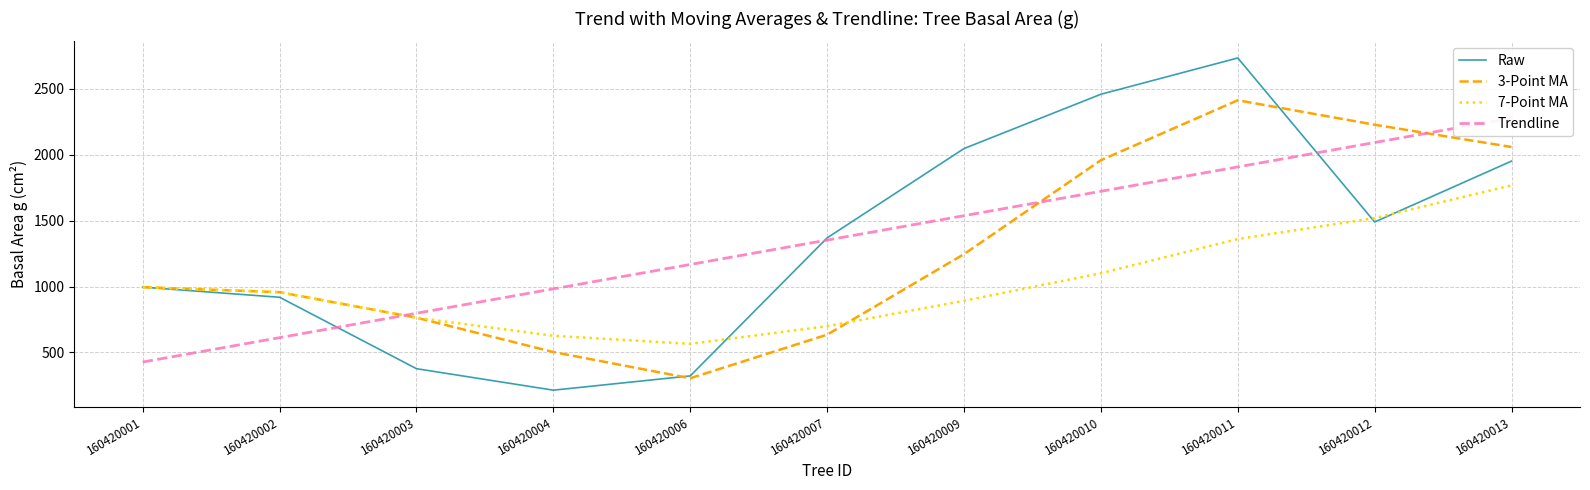

Which category has the highest value in the 7-Point MA series?

160420013